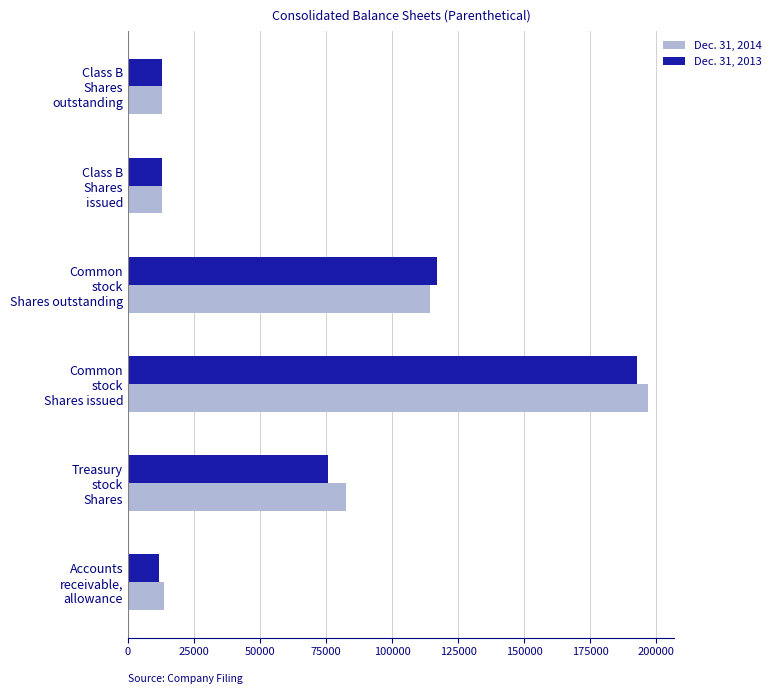

Count the number of data series in this chart.

2